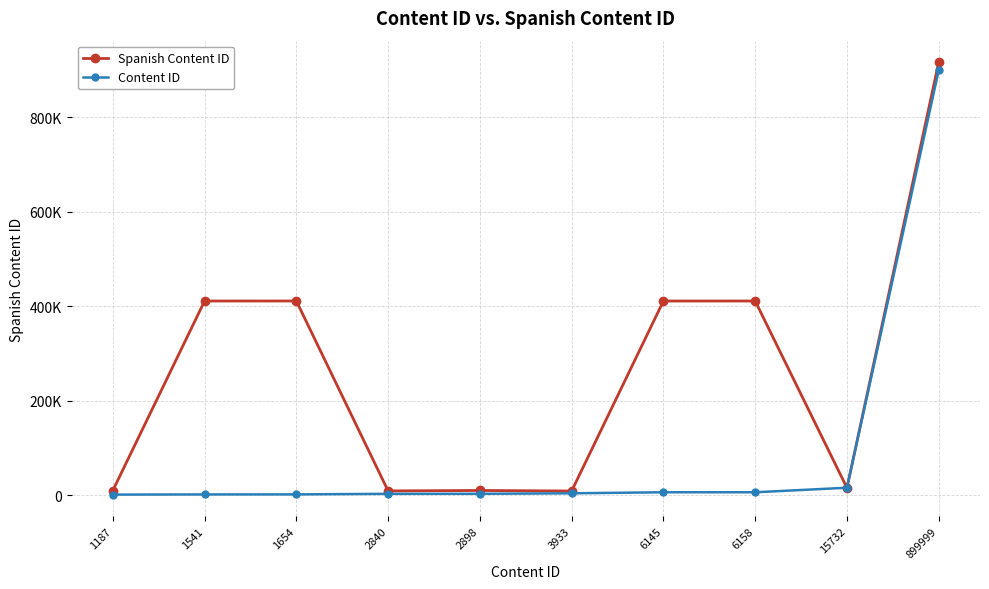

What is the sum of all Spanish Content ID values?

2615081